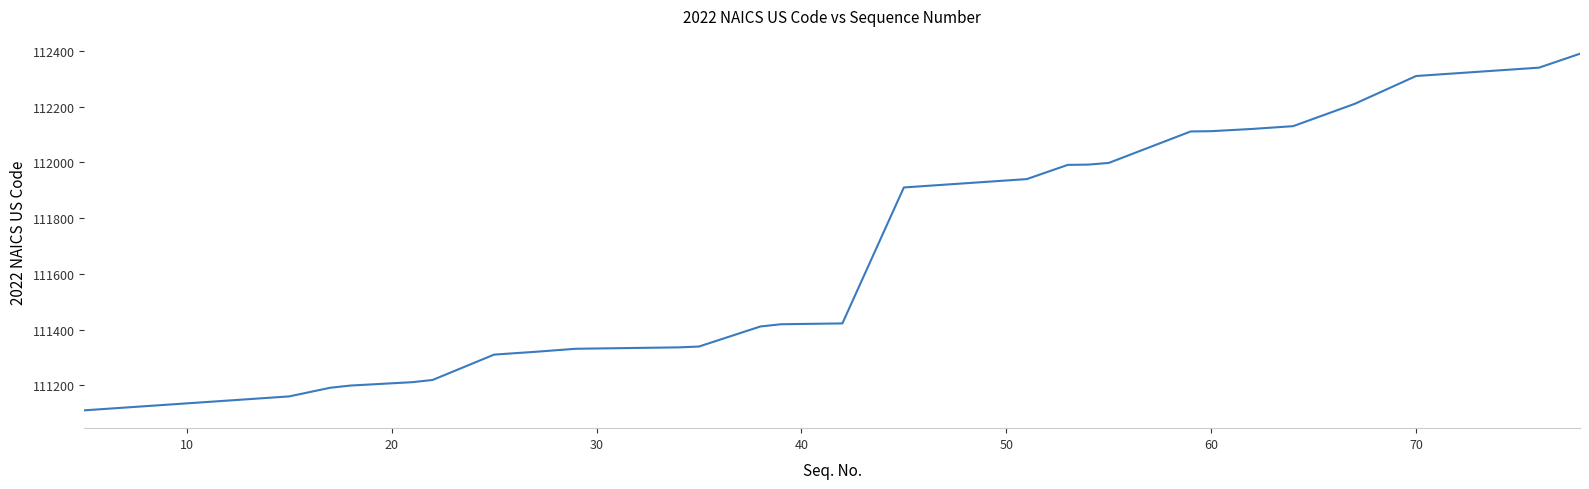

What is the difference between the maximum and minimum values?

1280